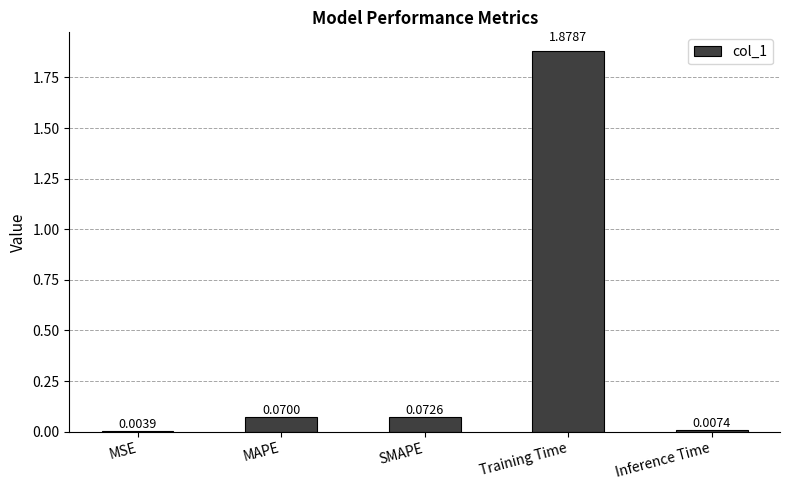

What is the change in value from MSE to SMAPE?

+0.1